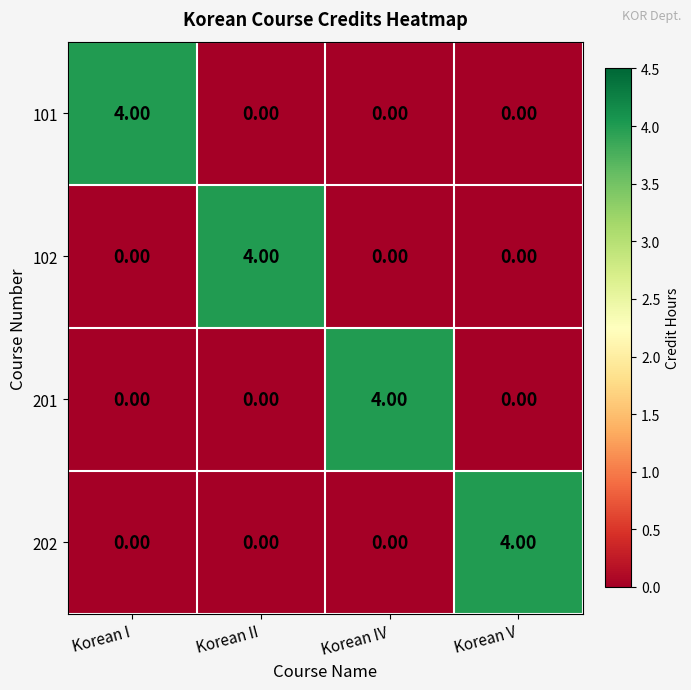

What is the difference between the maximum and minimum values in the 201 series?

4